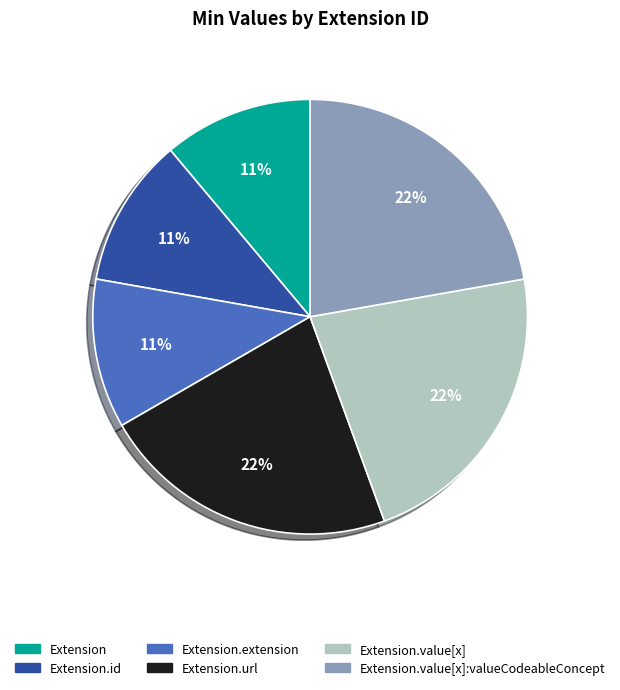

Is there any slice that represents more than half of the pie?

No